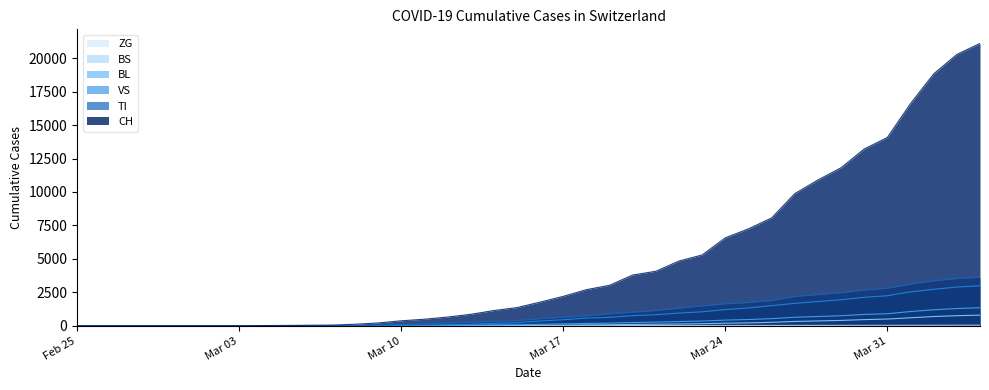

Which series changed the most between 2020-03-22 and 2020-03-29?

CH